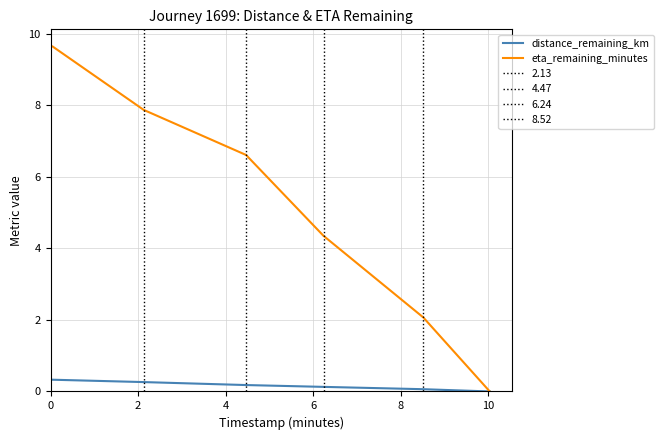

How many values in the eta_remaining_minutes series are below 6?

3